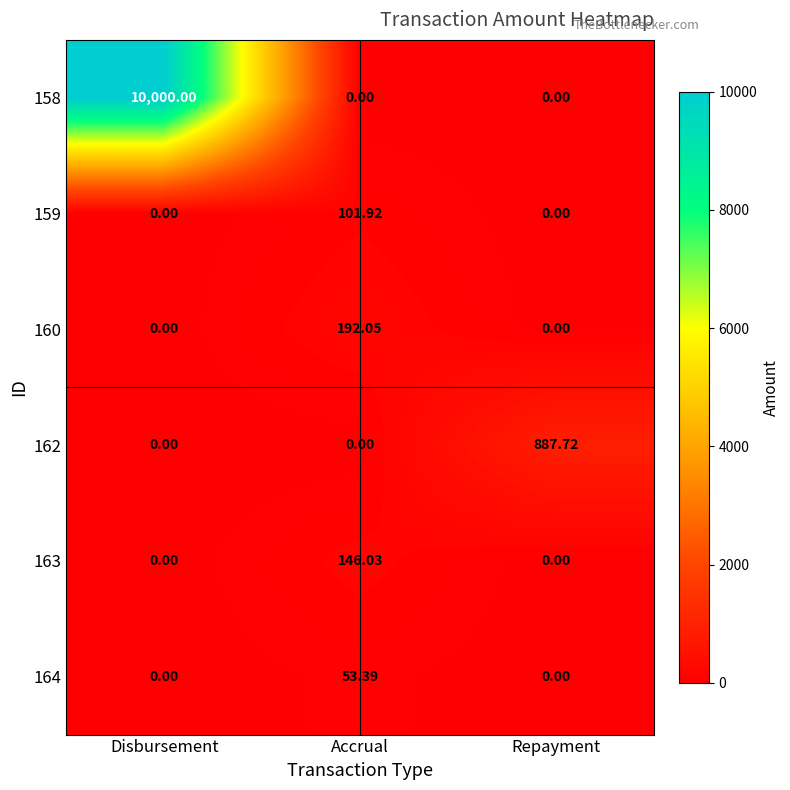

Reading left to right, extract all data points from this chart.

158: Disbursement=10000.0	Accrual=0.0	Repayment=0.0
159: Disbursement=0.0	Accrual=101.9	Repayment=0.0
160: Disbursement=0.0	Accrual=192.1	Repayment=0.0
162: Disbursement=0.0	Accrual=0.0	Repayment=887.7
163: Disbursement=0.0	Accrual=146.0	Repayment=0.0
164: Disbursement=0.0	Accrual=53.4	Repayment=0.0